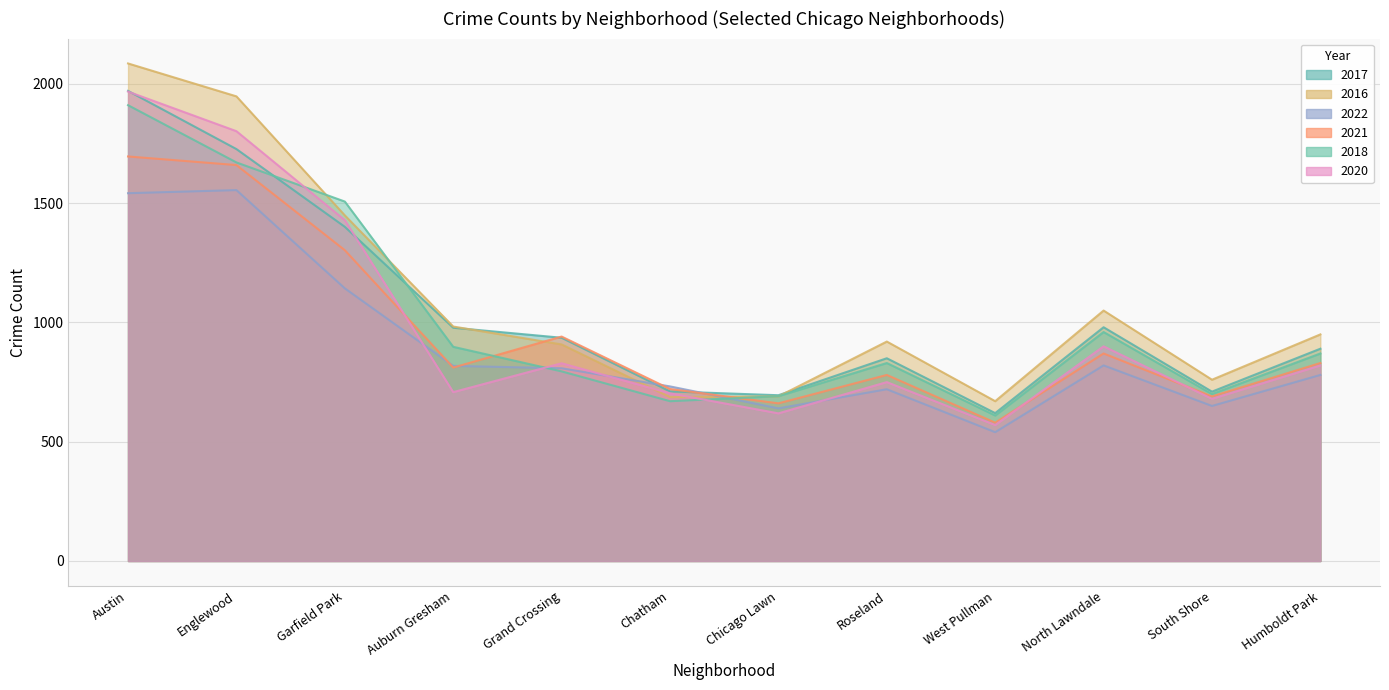

What is the difference between the highest and lowest values at Auburn Gresham?

275